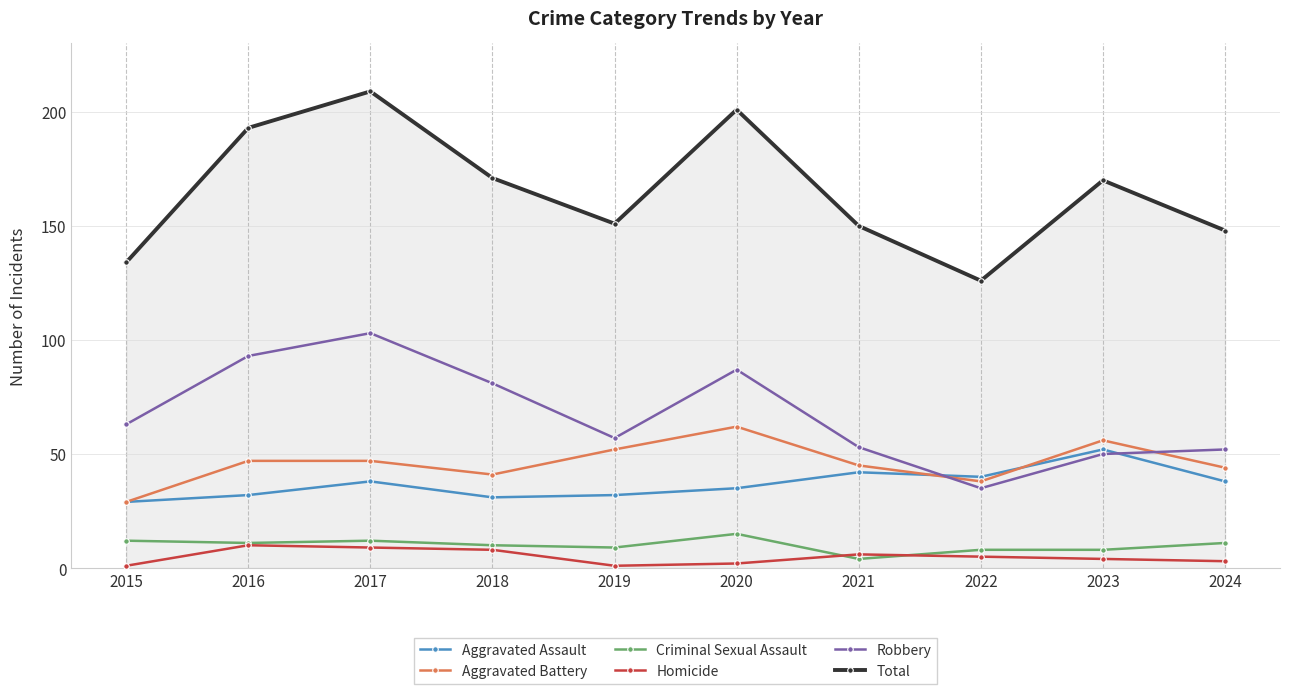

In Total, how many points are higher than both neighbors (excluding endpoints)?

3